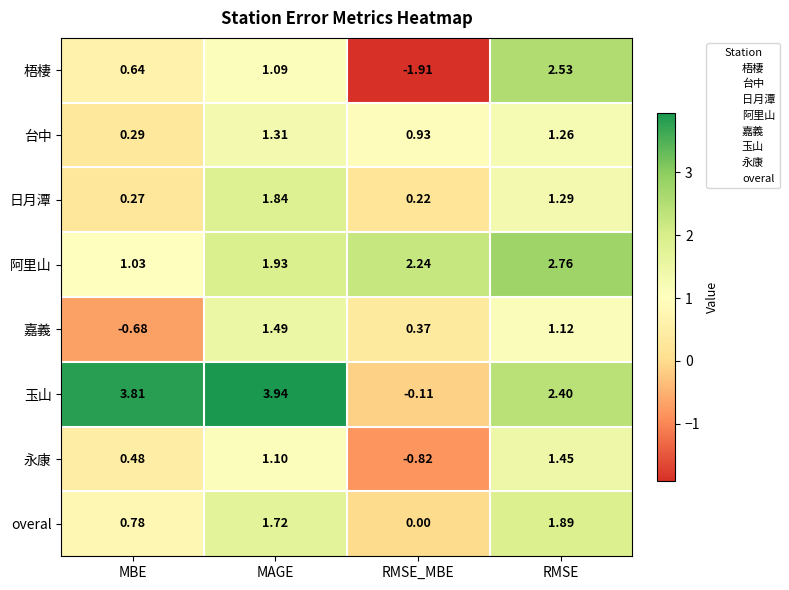

At which label does 永康 first exceed 1?

MAGE